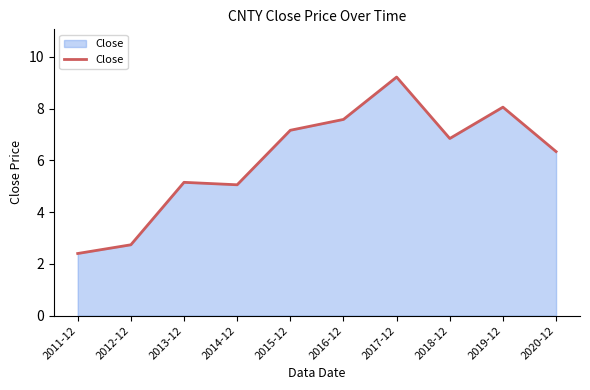

At which category does the chart reach its peak across all series?

2017-12